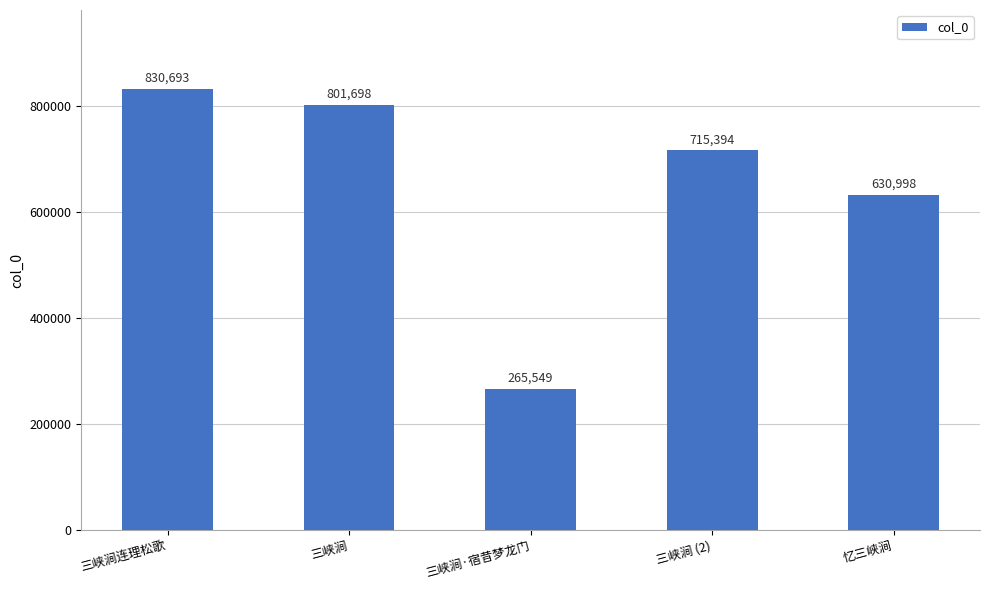

Rank the categories by value from lowest to highest.

三峡涧·宿昔梦龙门, 忆三峡涧, 三峡涧 (2), 三峡涧, 三峡涧连理松歌